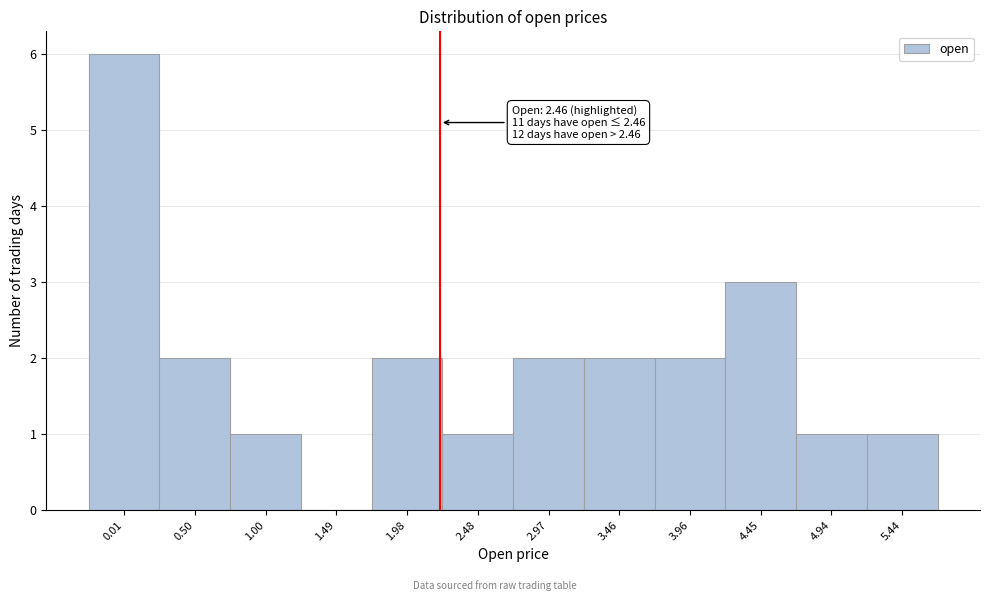

Reading left to right, transcribe all the data shown in this chart.

0.01=6	0.50=2	1.00=1	1.49=0	1.98=2	2.48=1	2.97=2	3.46=2	3.96=2	4.45=3	4.94=1	5.44=1